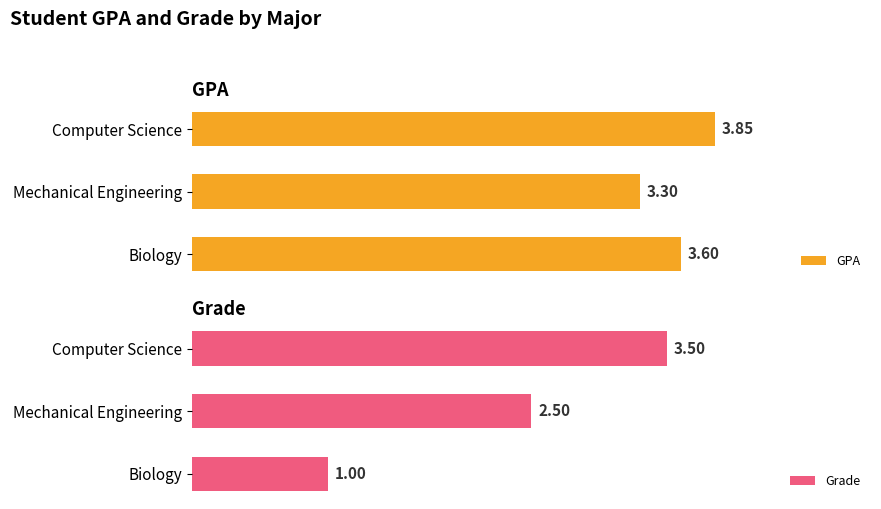

List the labels in order of GPA value, smallest first.

Mechanical Engineering, Biology, Computer Science